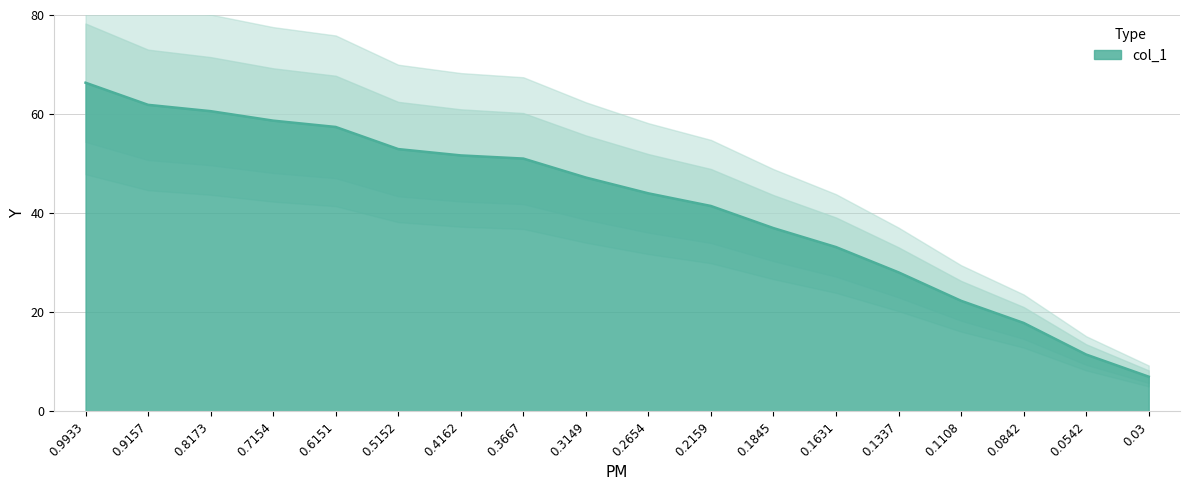

What is the change in value from 0.1631 to 0.1108?

-10.8